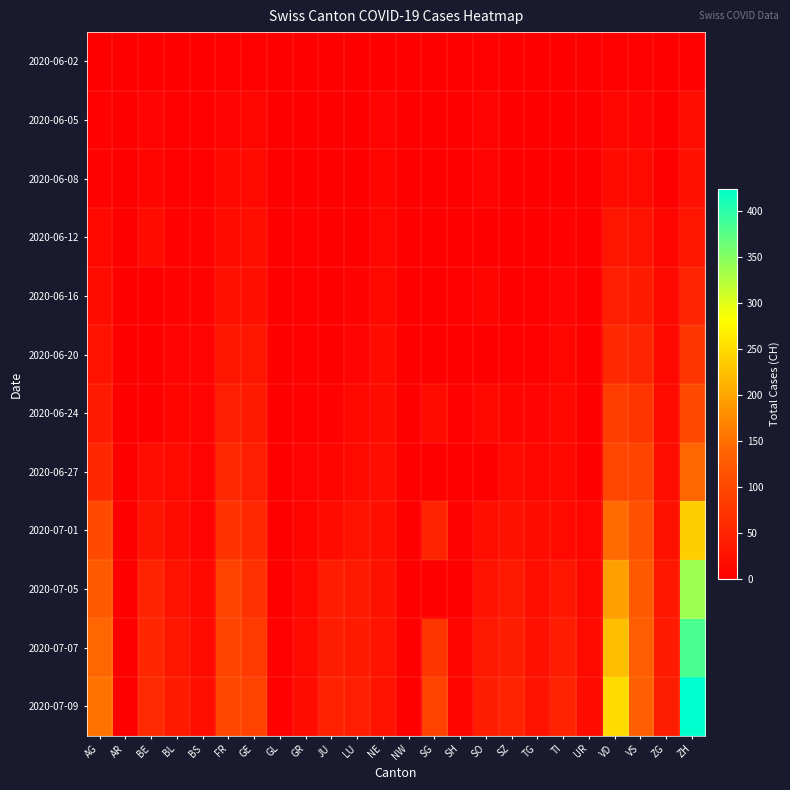

What is the difference between the highest and lowest values at ZH?

422